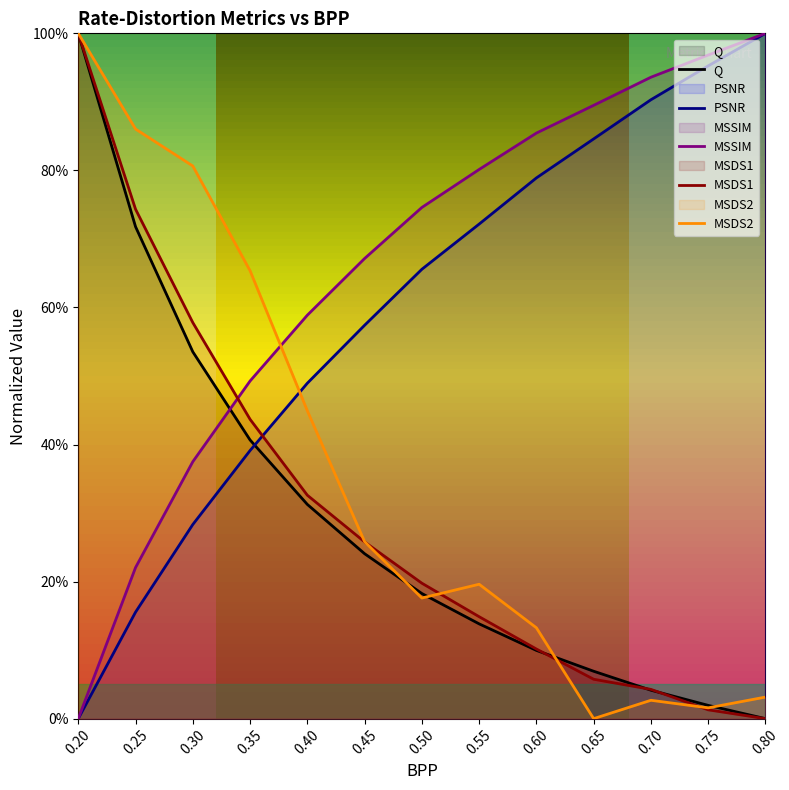

Between 0.45 and 0.35, which is larger?

0.35